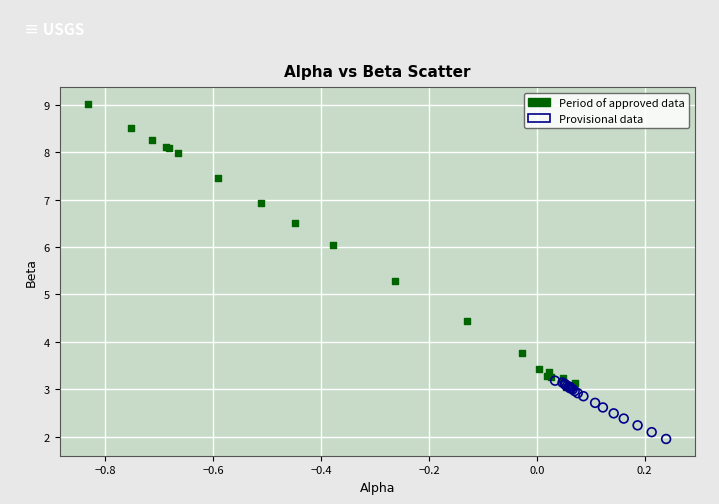

Which series reaches the minimum Y coordinate?

Provisional data